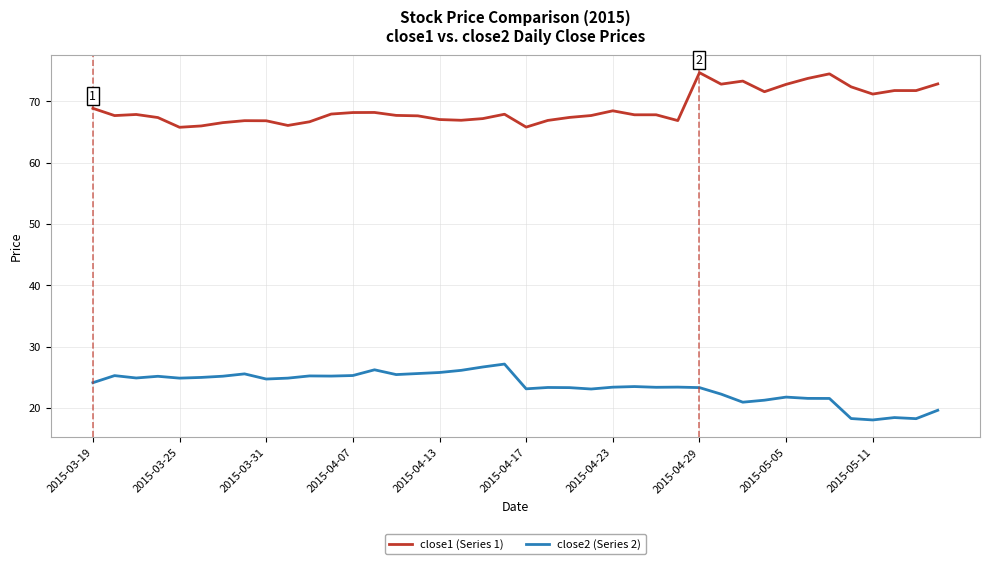

What is the greatest value displayed?

74.7